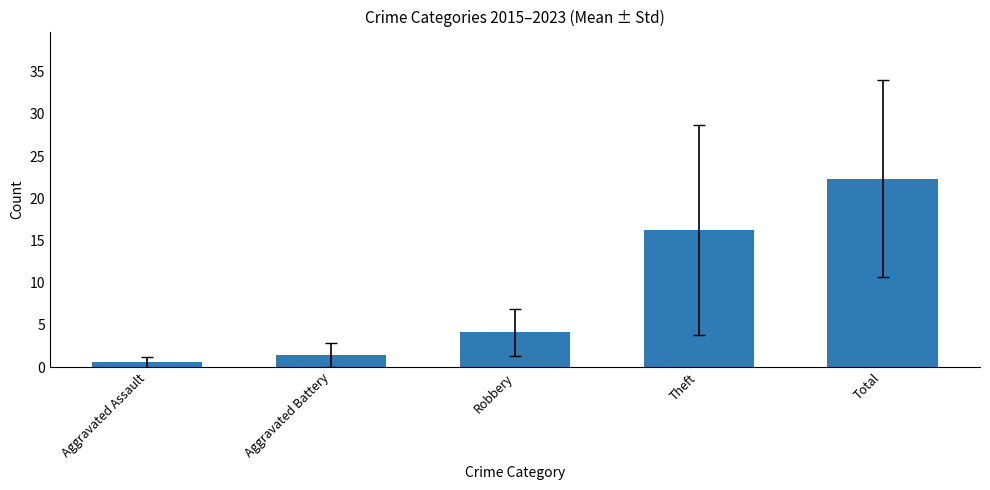

Reading left to right, extract all data points from this chart.

0.6	1.4	4.1	16.2	22.3